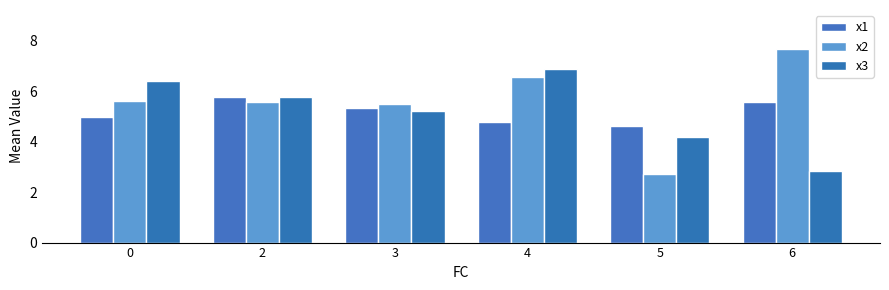

The x1 series shows 1.7 at 3. True or false?

False